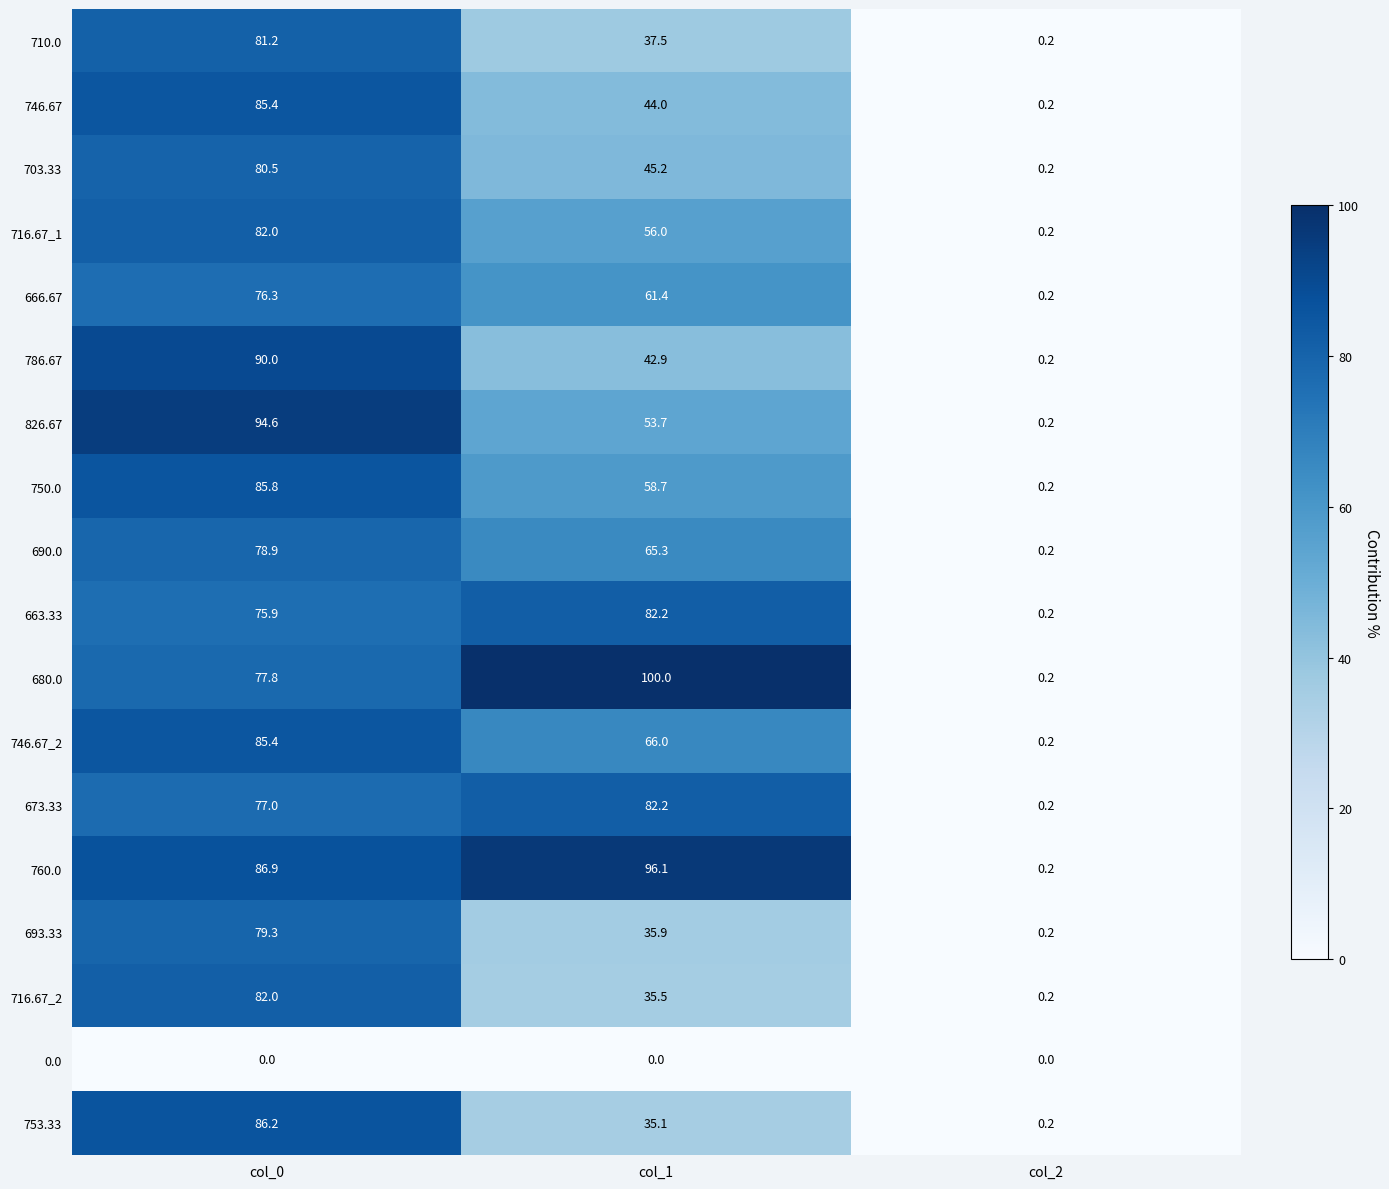

Which series has the largest range (max minus min)?

680.0